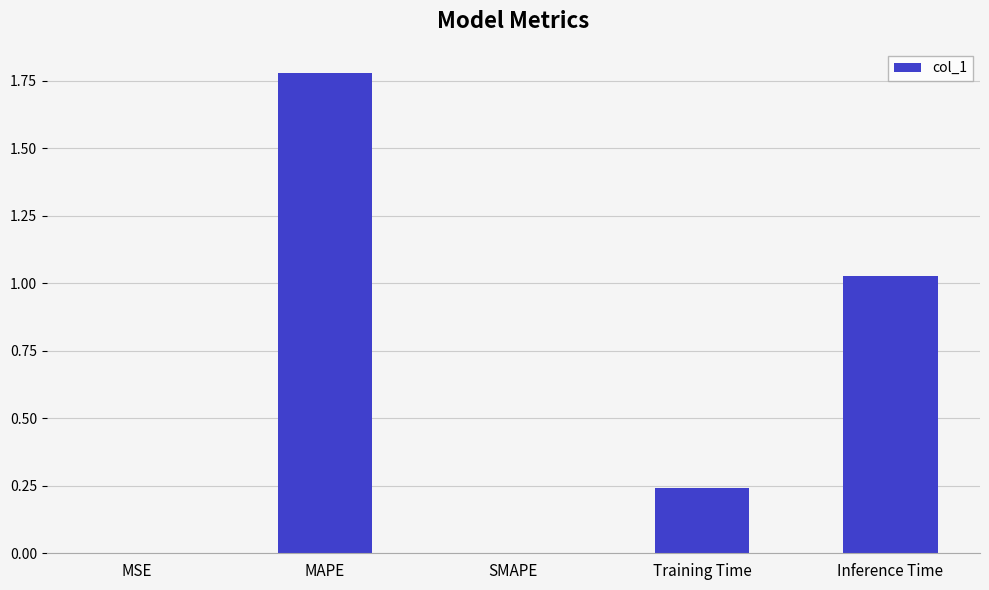

What is the sum of all values?

3.0